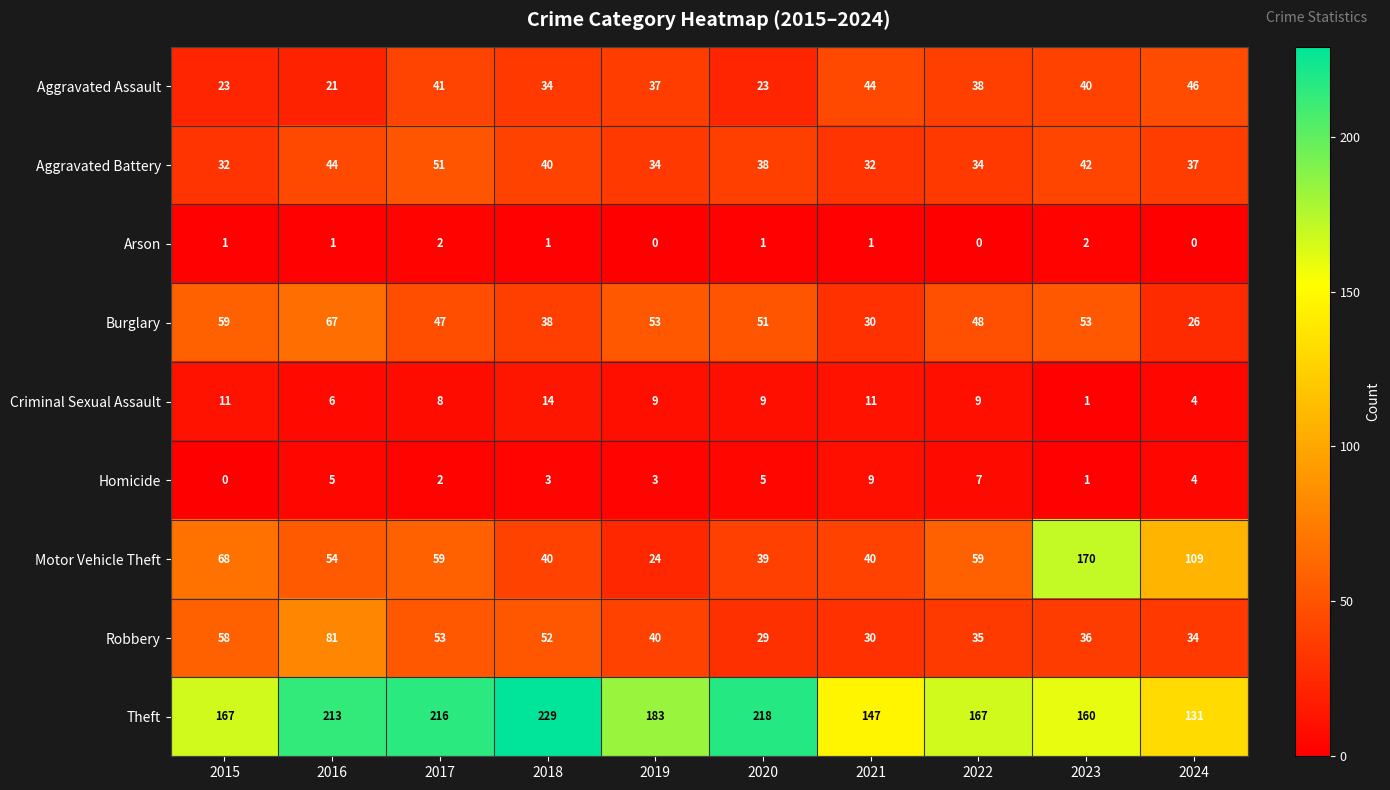

What is the minimum value for Robbery?

29